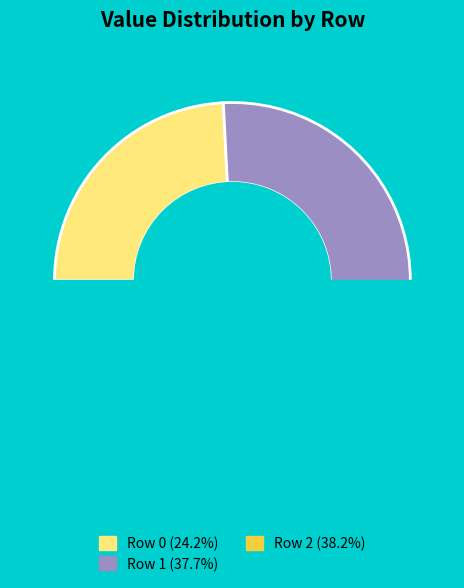

What percentage is the Row 0 slice, to the nearest percent?

24%